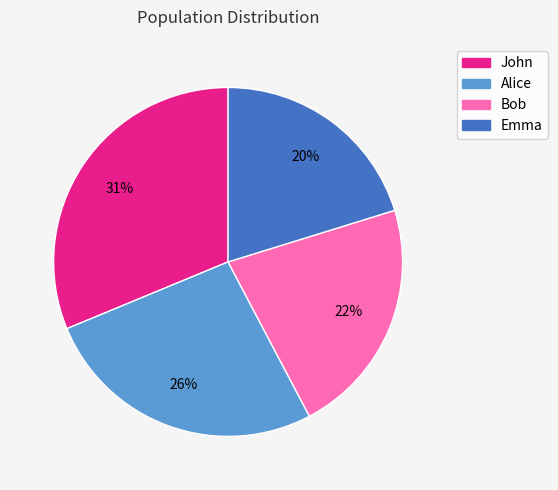

To the nearest percent, what is the difference between the largest and smallest slice percentages?

11%